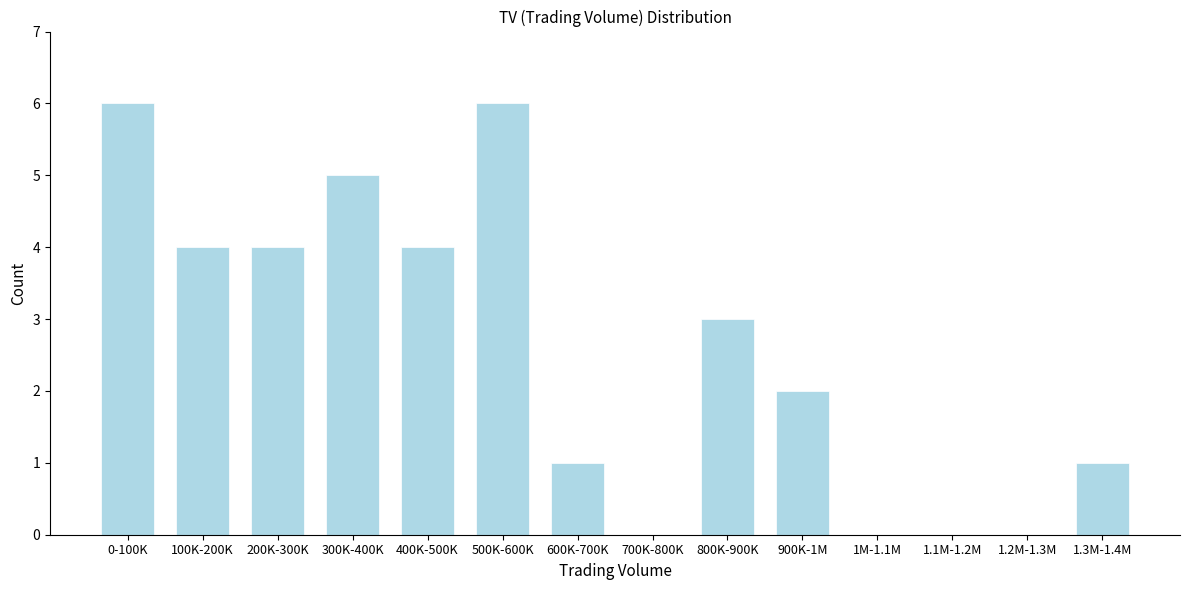

Reading left to right, what are all the values shown in this chart?

0-100K=6	100K-200K=4	200K-300K=4	300K-400K=5	400K-500K=4	500K-600K=6	600K-700K=1	700K-800K=0	800K-900K=3	900K-1M=2	1M-1.1M=0	1.1M-1.2M=0	1.2M-1.3M=0	1.3M-1.4M=1